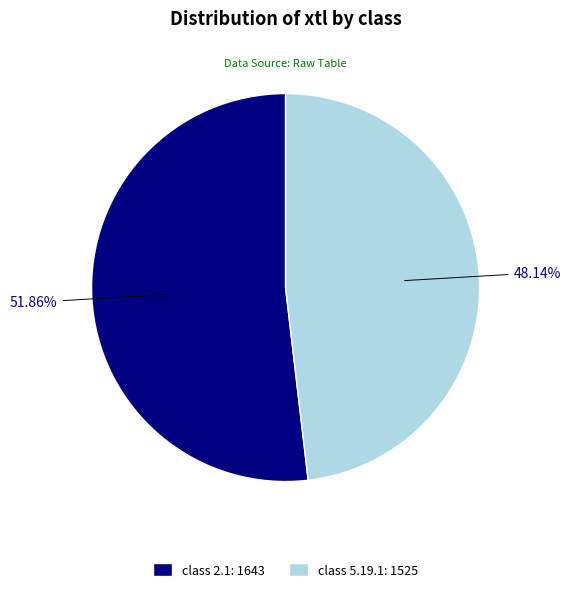

Combined, do class 5.19.1: 1525 and class 2.1: 1643 account for over 50%?

Yes